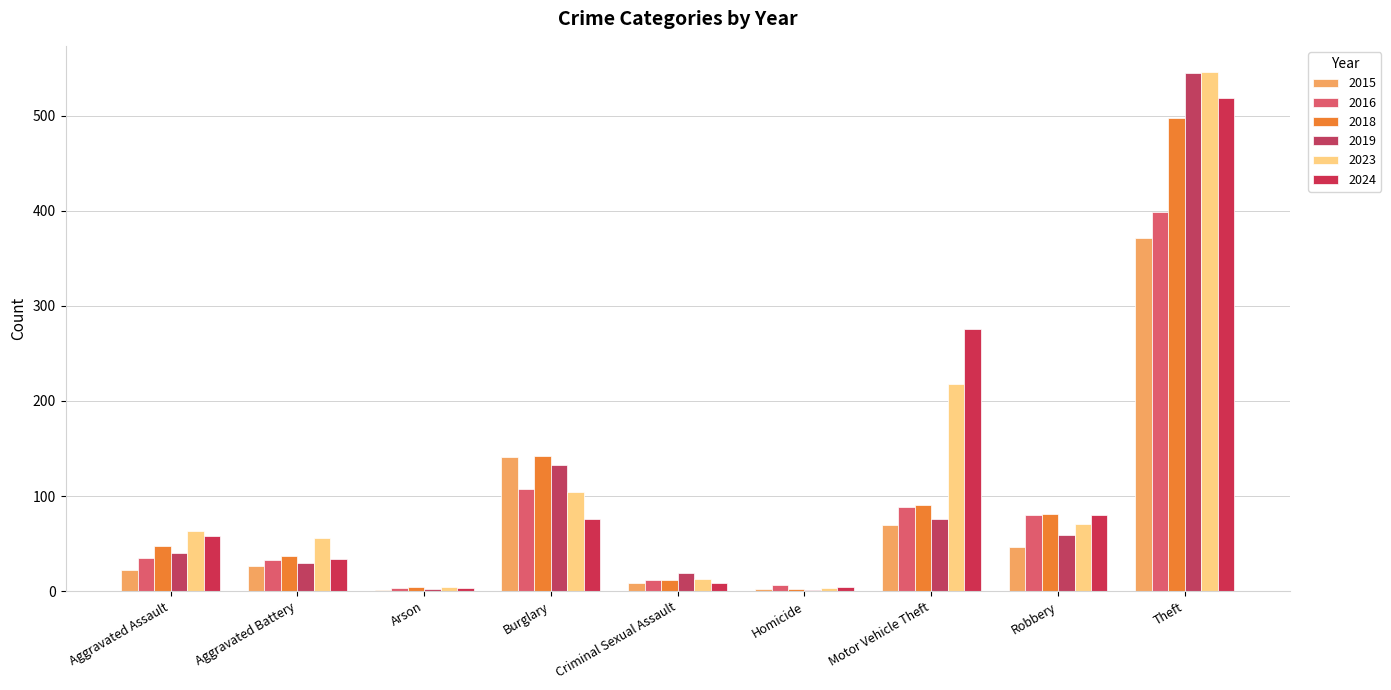

Rank the categories by 2019 value from highest to lowest.

Theft, Burglary, Motor Vehicle Theft, Robbery, Aggravated Assault, Aggravated Battery, Criminal Sexual Assault, Arson, Homicide